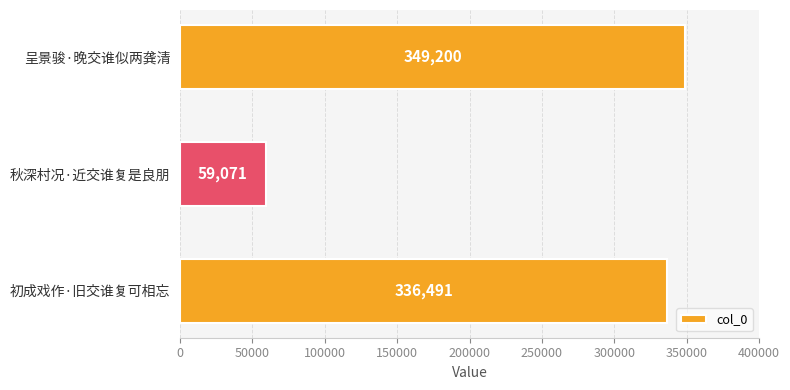

Reading top to bottom, list all the values displayed in this chart.

呈景骏·晚交谁似两龚清=349200	秋深村况·近交谁复是良朋=59071	初成戏作·旧交谁复可相忘=336491